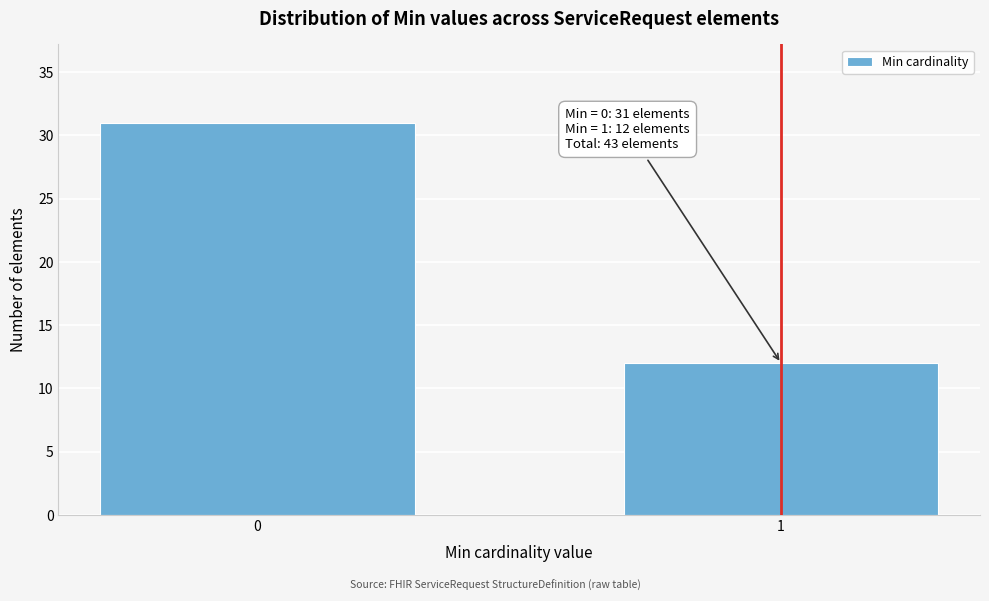

Reading left to right, what are all the values shown in this chart?

31	12